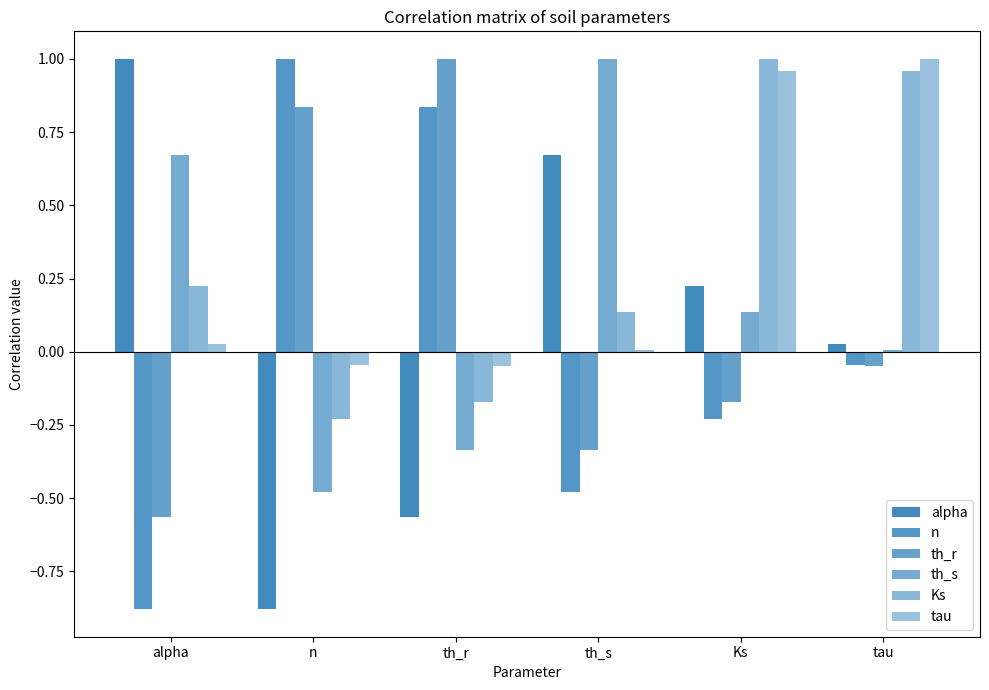

Are the bars horizontal?

No